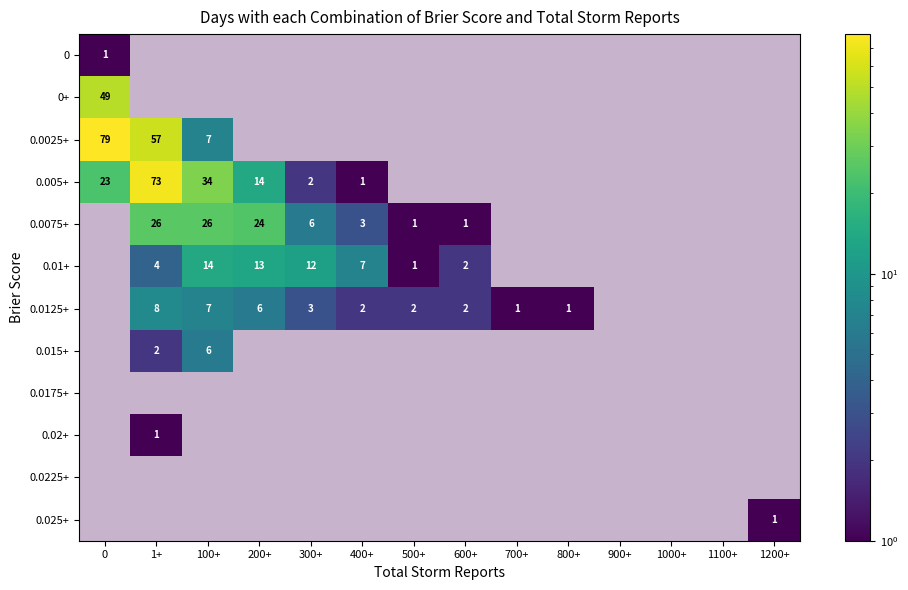

At 1000+, list the series in order from smallest to largest.

0, 0+, 0.0025+, 0.005+, 0.0075+, 0.01+, 0.0125+, 0.015+, 0.0175+, 0.02+, 0.0225+, 0.025+